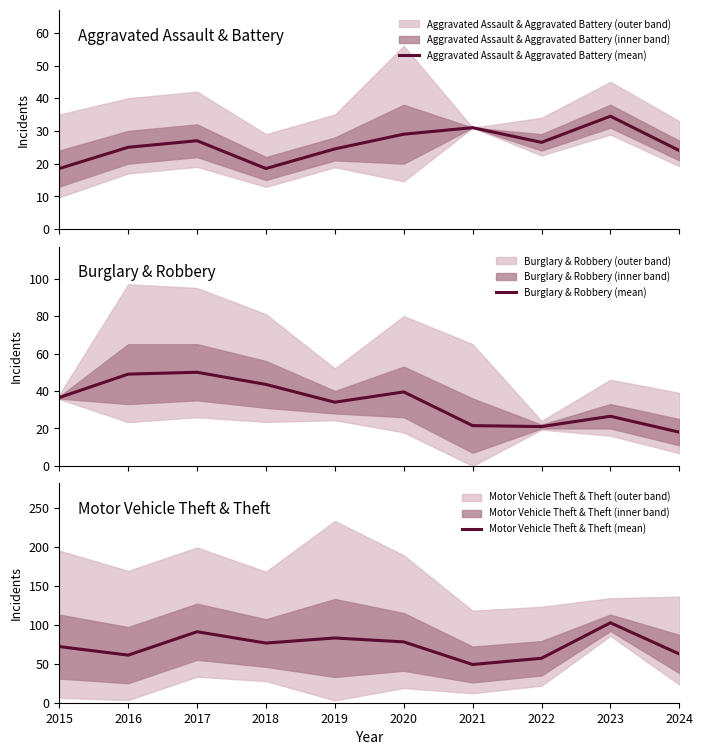

Between which two adjacent categories do Aggravated Assault & Aggravated Battery (mean) and Burglary & Robbery (mean) first intersect?

2020 and 2021